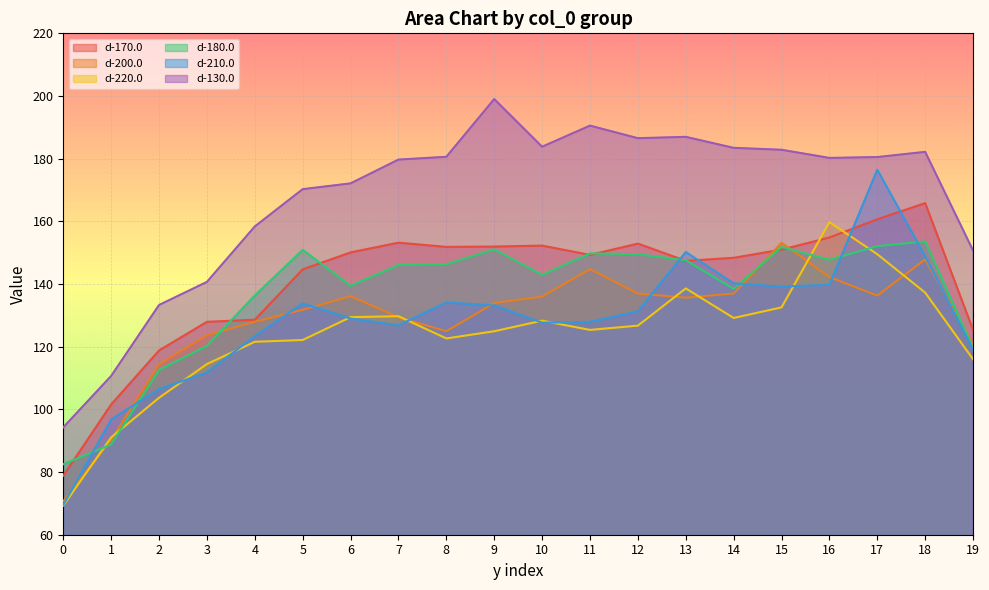

True or false: d-170.0 and d-200.0 intersect in this chart.

True